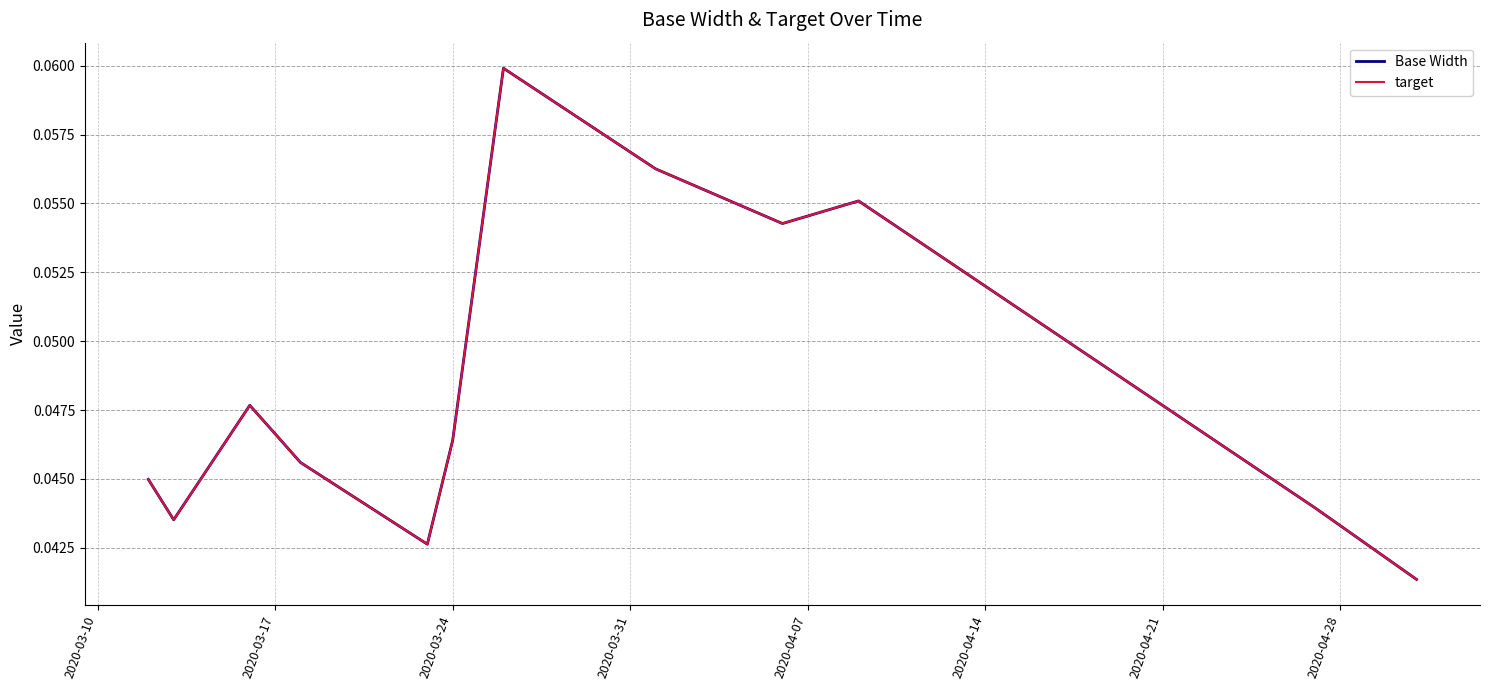

True or false: target has more than 2 points higher than both neighbors.

True